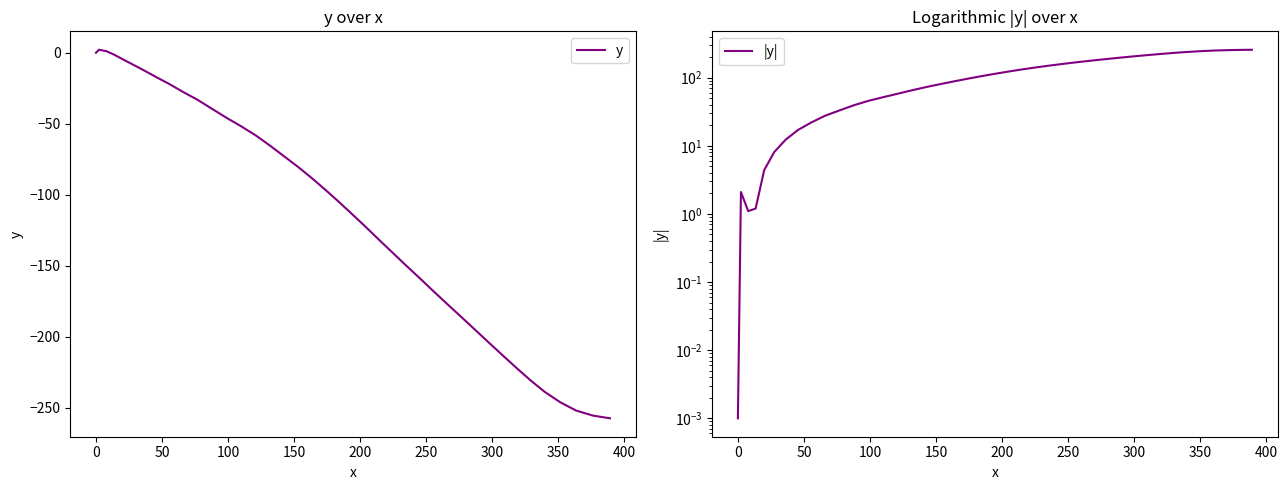

What is the minimum value for y?

-257.3